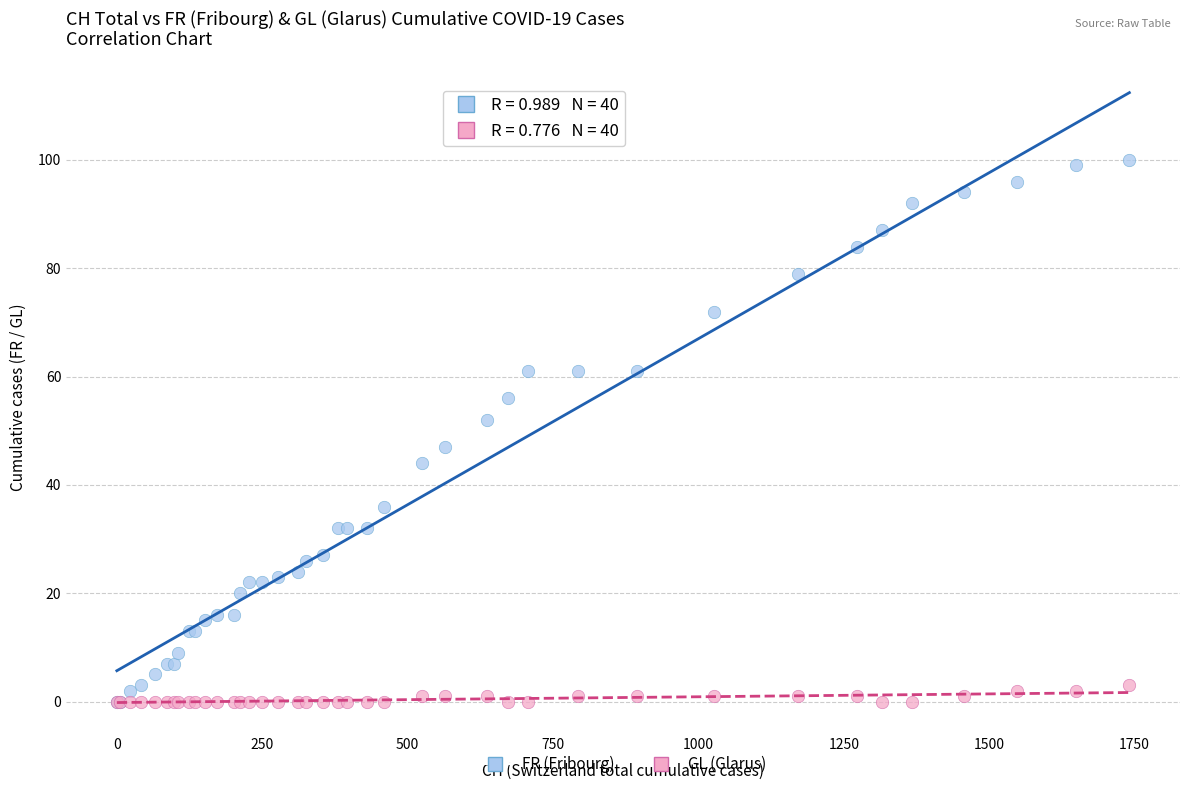

Which series contains the highest Y value?

FR (Fribourg)